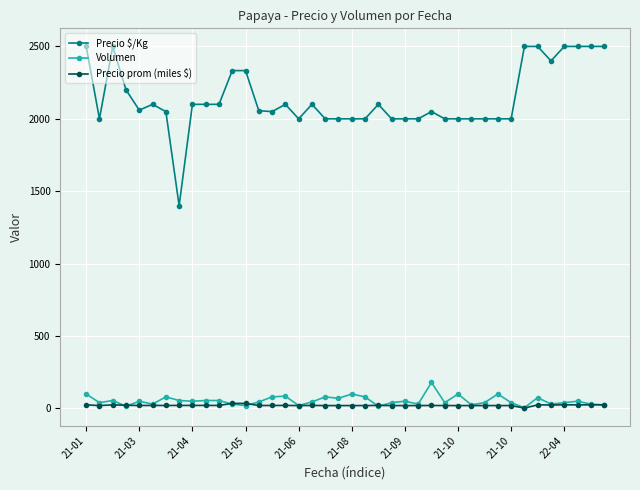

True or false: Precio $/Kg has more than 0 interior local peaks.

True